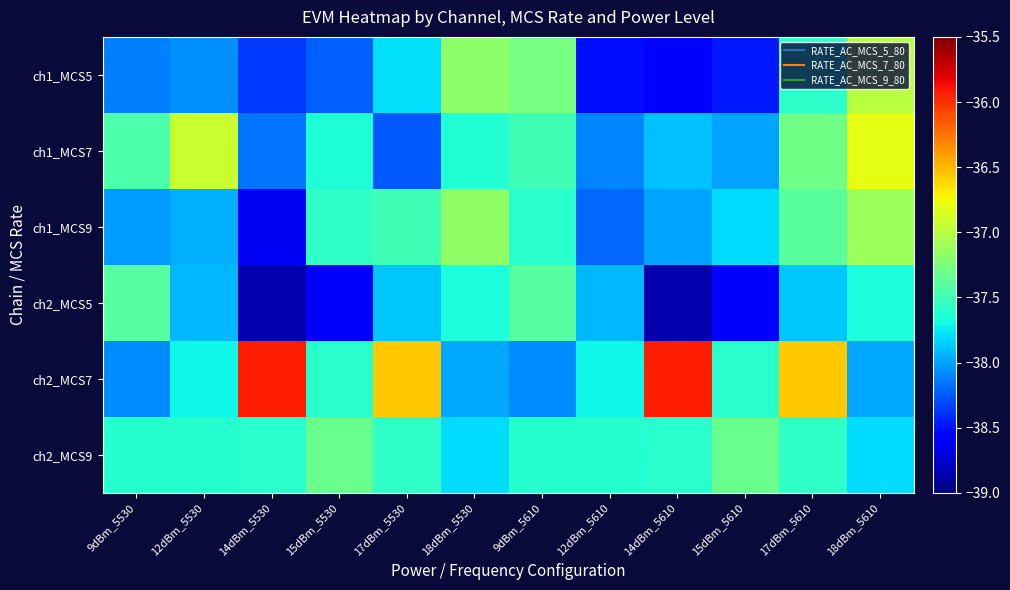

Reading left to right, list all the values displayed in this chart.

ch1_MCS5: 9dBm_5530=-38.1	12dBm_5530=-38.1	14dBm_5530=-38.4	15dBm_5530=-38.2	17dBm_5530=-37.8	18dBm_5530=-37.2	9dBm_5610=-37.3	12dBm_5610=-38.5	14dBm_5610=-38.6	15dBm_5610=-38.5	17dBm_5610=-37.6	18dBm_5610=-37.0
ch1_MCS7: 9dBm_5530=-37.4	12dBm_5530=-36.9	14dBm_5530=-38.2	15dBm_5530=-37.6	17dBm_5530=-38.3	18dBm_5530=-37.6	9dBm_5610=-37.5	12dBm_5610=-38.1	14dBm_5610=-37.9	15dBm_5610=-38.0	17dBm_5610=-37.3	18dBm_5610=-36.8
ch1_MCS9: 9dBm_5530=-38.0	12dBm_5530=-38.0	14dBm_5530=-38.6	15dBm_5530=-37.6	17dBm_5530=-37.5	18dBm_5530=-37.2	9dBm_5610=-37.6	12dBm_5610=-38.2	14dBm_5610=-38.0	15dBm_5610=-37.8	17dBm_5610=-37.4	18dBm_5610=-37.1
ch2_MCS5: 9dBm_5530=-37.4	12dBm_5530=-37.9	14dBm_5530=-38.9	15dBm_5530=-38.6	17dBm_5530=-37.9	18dBm_5530=-37.7	9dBm_5610=-37.4	12dBm_5610=-37.9	14dBm_5610=-38.9	15dBm_5610=-38.6	17dBm_5610=-37.9	18dBm_5610=-37.7
ch2_MCS7: 9dBm_5530=-38.1	12dBm_5530=-37.7	14dBm_5530=-35.9	15dBm_5530=-37.6	17dBm_5530=-36.6	18dBm_5530=-38.0	9dBm_5610=-38.1	12dBm_5610=-37.7	14dBm_5610=-35.9	15dBm_5610=-37.6	17dBm_5610=-36.6	18dBm_5610=-38.0
ch2_MCS9: 9dBm_5530=-37.6	12dBm_5530=-37.6	14dBm_5530=-37.6	15dBm_5530=-37.3	17dBm_5530=-37.6	18dBm_5530=-37.8	9dBm_5610=-37.6	12dBm_5610=-37.6	14dBm_5610=-37.6	15dBm_5610=-37.3	17dBm_5610=-37.6	18dBm_5610=-37.8